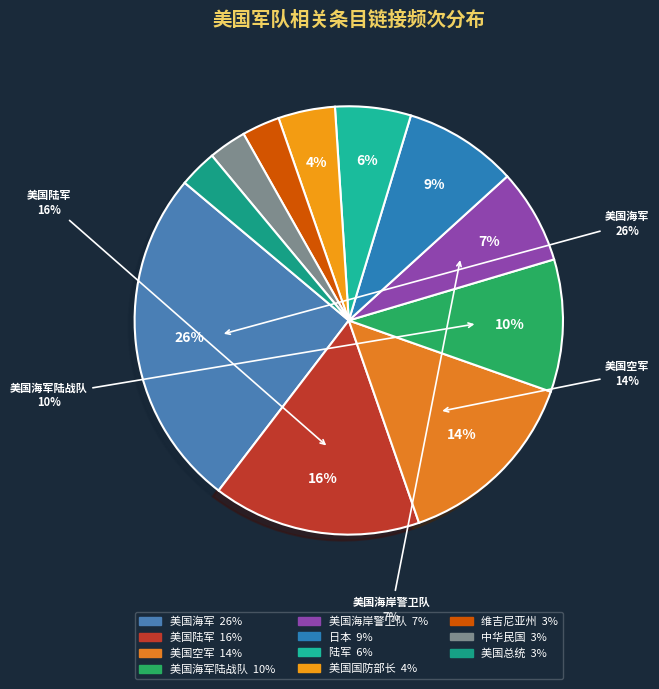

To the nearest percent, what is the difference between the 美国海军陆战队 and 陆军 slice percentages?

4%